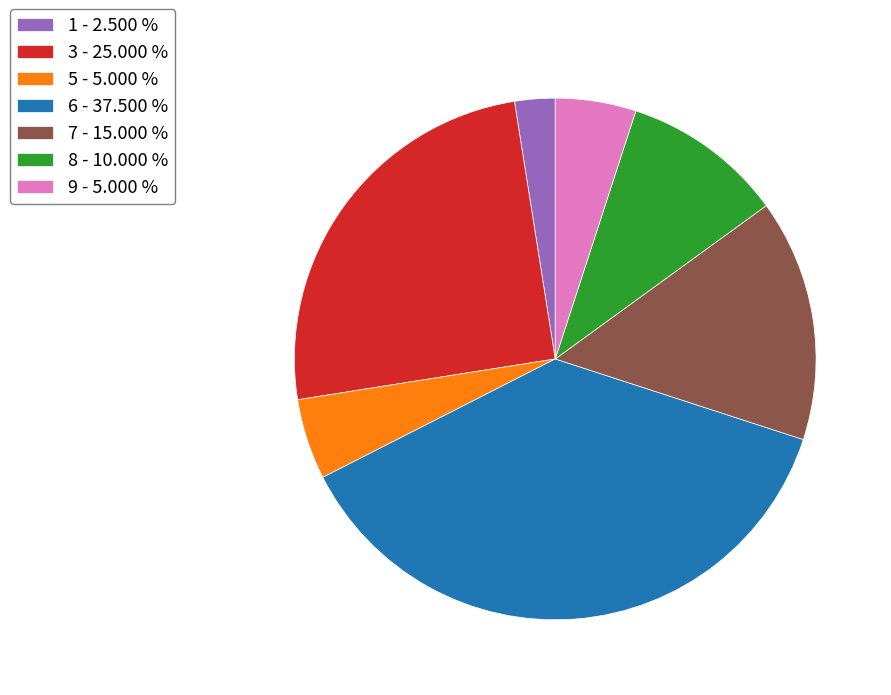

What is the smallest slice in the pie chart?

1 - 2.500 %